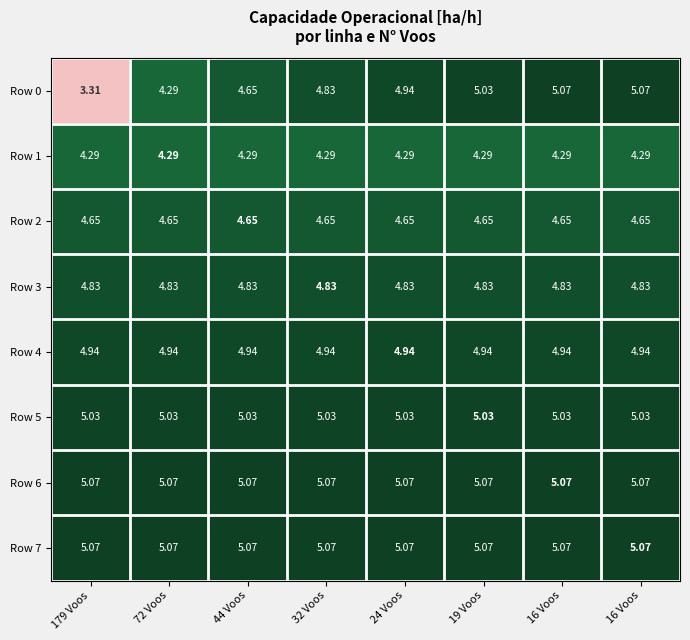

How many data points does each series have?

8